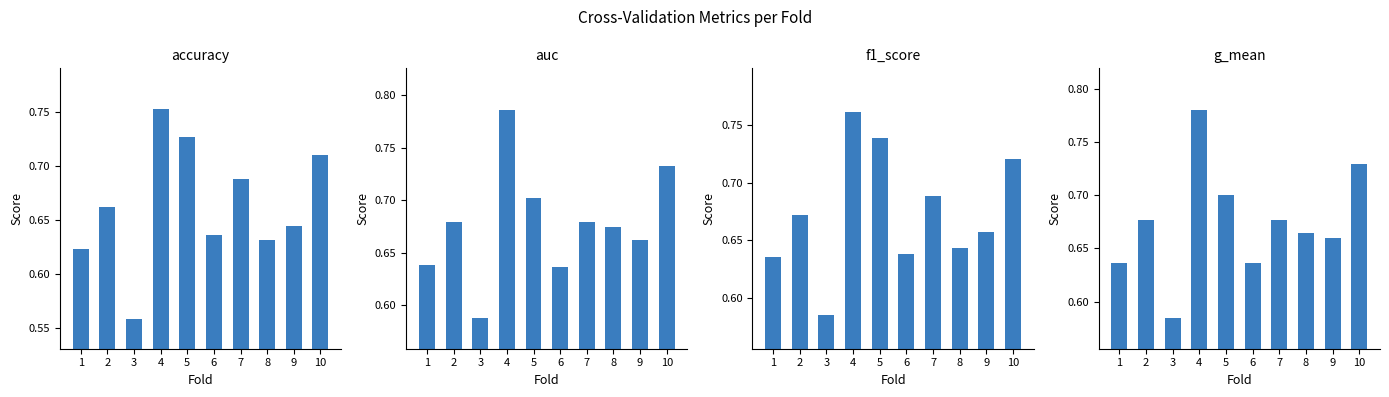

Which series has the largest total across all categories?

auc